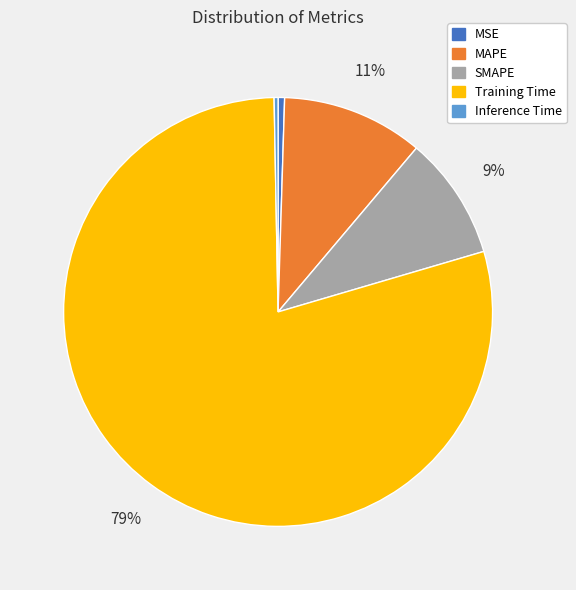

What is the largest slice in the pie chart?

Training Time